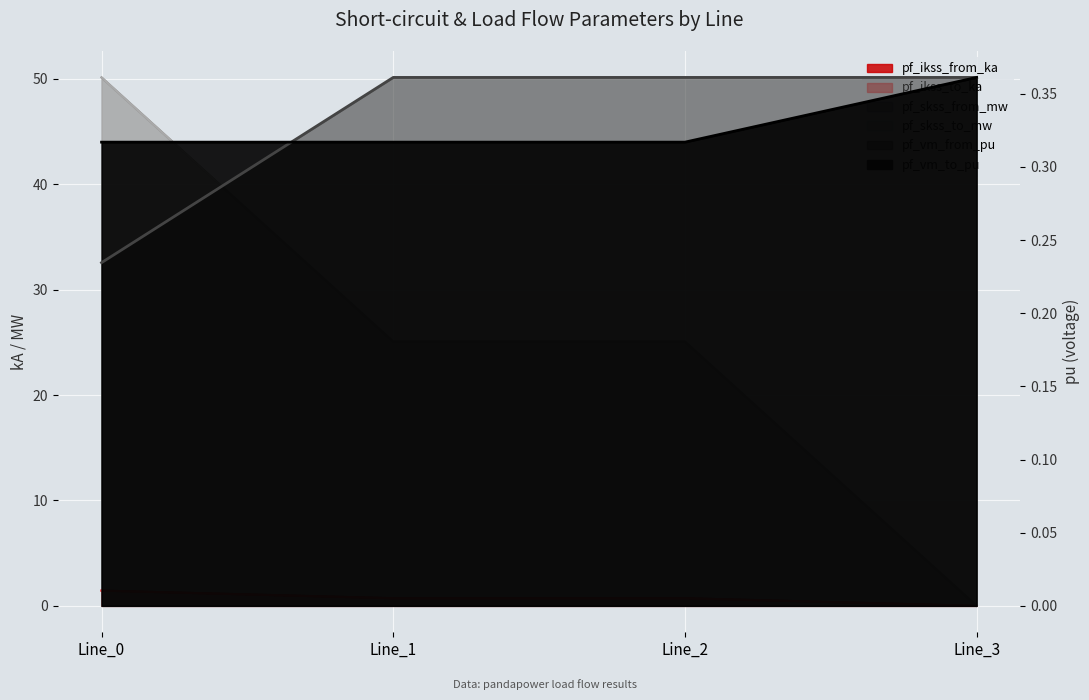

What is the value of the pf_vm_to_pu point at the 3rd from the left?

0.3